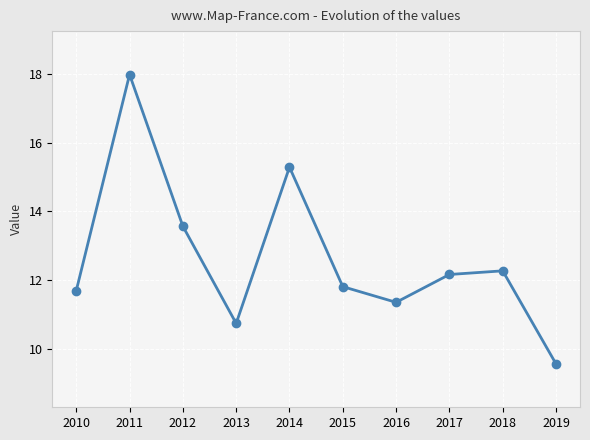

Rank the categories by value from lowest to highest.

2019, 2013, 2016, 2010, 2015, 2017, 2018, 2012, 2014, 2011